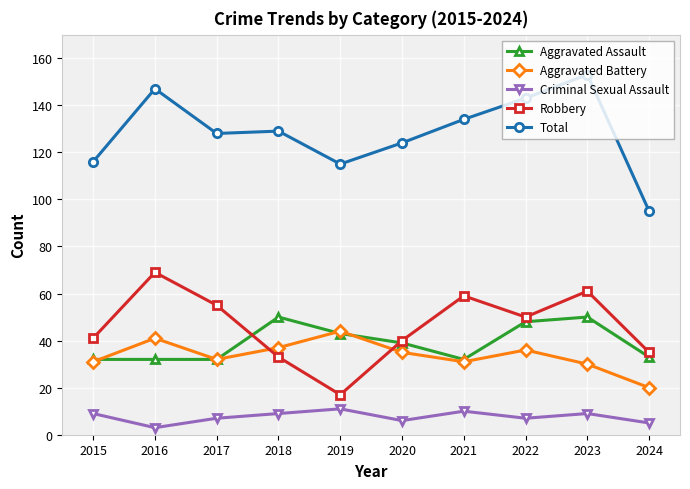

True or false: Total and Aggravated Assault cross at least once.

False